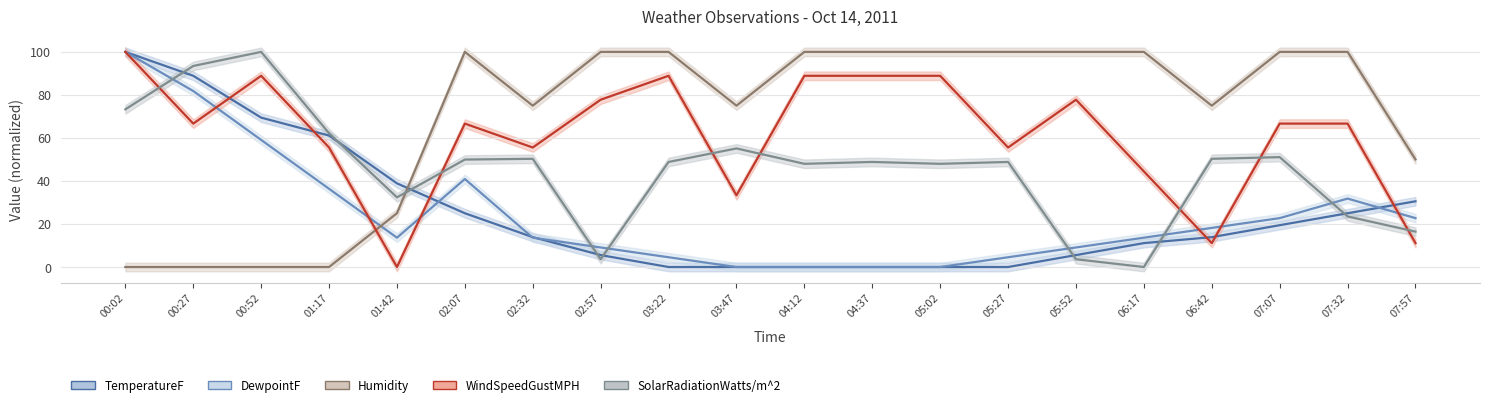

What is the value of the TemperatureF point at the 6th from the left?

25.0